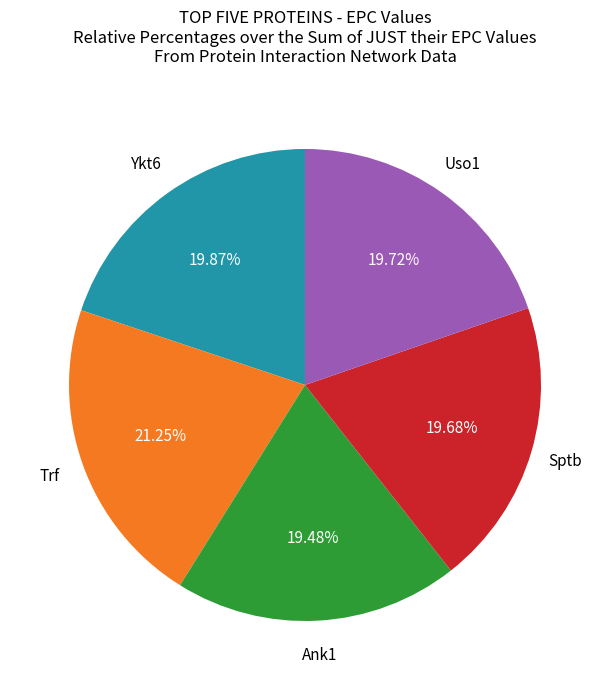

Is the sum of Ykt6 and Trf greater than half?

No